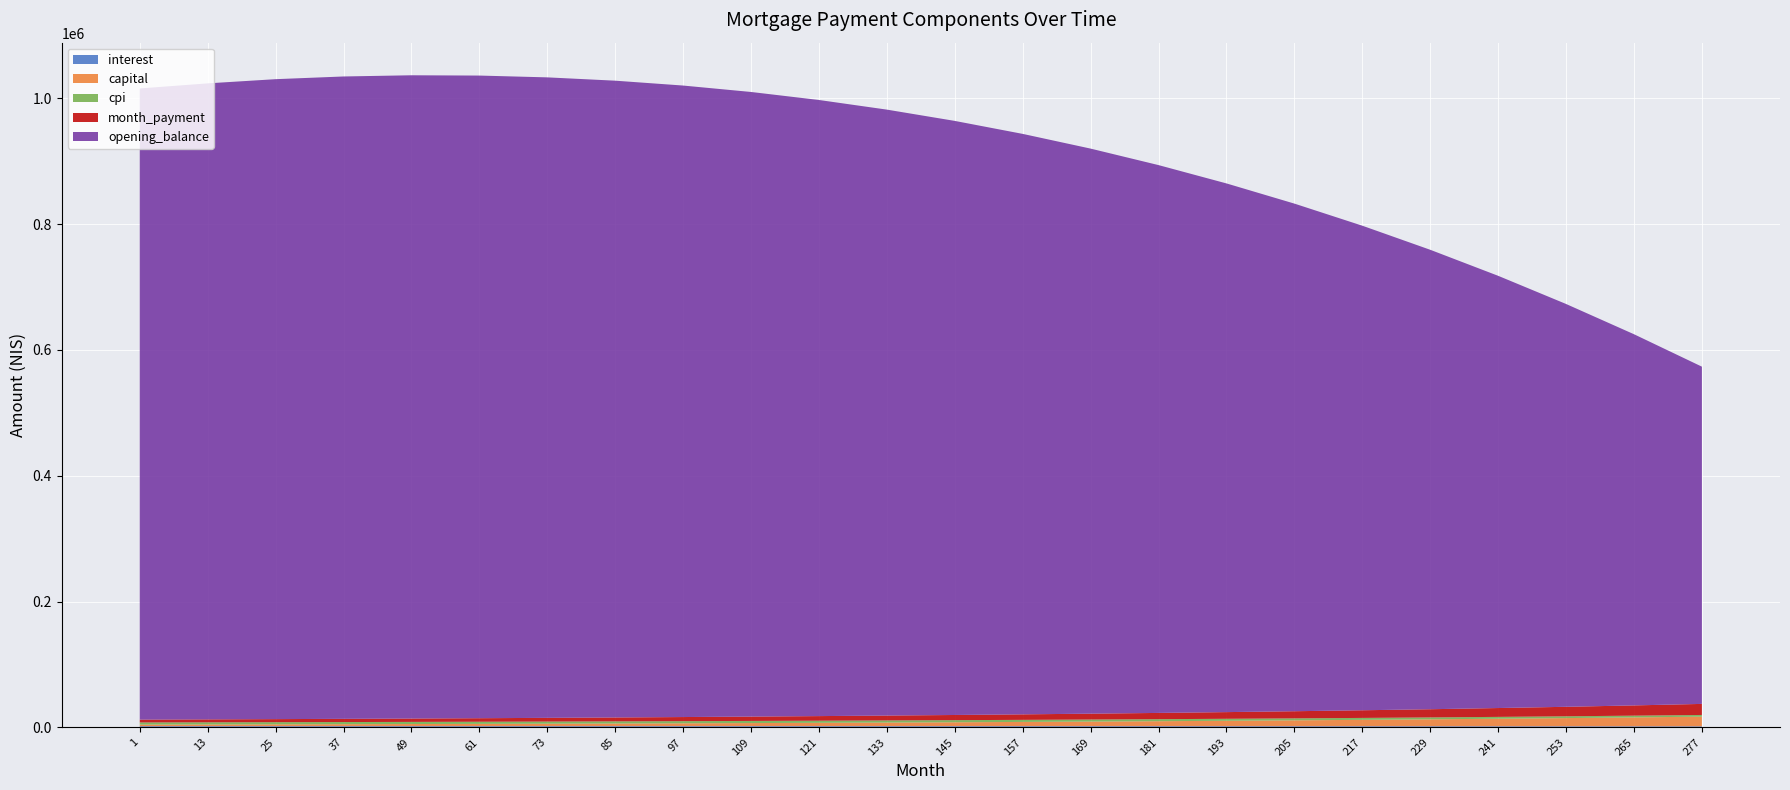

Reading left to right, list all the values displayed in this chart.

interest: 1881.2	1895.7	1906.6	1914.2	1920.3	1924.9	1927.8	1929.1	1928.6	1926.3	1922.1	1915.9	1907.7	1897.3	1884.7	1869.7	1852.3	1832.4	1809.9	1784.6	1756.5	1725.4	1691.1	1653.6
capital: 2630.6	2800.0	2980.3	3188.8	3418.4	3671.2	3949.0	4253.8	4587.7	4953.0	5352.4	5788.6	6265.2	6785.6	7354.0	7974.4	8650.9	9388.7	10193.0	11069.7	12024.8	13064.4	14195.9	15427.8
cpi: 3335.7	3360.7	3379.7	3392.4	3401.6	3407.0	3408.6	3406.2	3399.6	3388.6	3373.2	3353.1	3328.2	3298.3	3263.3	3223.0	3177.2	3125.7	3068.4	3005.2	2935.7	2859.8	2777.3	2688.0
month_payment: 4511.9	4695.7	4887.0	5103.0	5340.2	5600.1	5884.3	6194.9	6533.8	6903.5	7306.7	7746.3	8225.6	8748.3	9318.2	9939.5	10616.0	11352.0	12151.9	13020.5	14063.0	15085.0	16285.0	17574.0
opening_balance: 1003333.3	1011016.4	1017274.0	1021119.3	1022553.8	1021565.2	1018138.0	1012246.0	1003854.2	992921.9	979400.3	963234.9	944365.0	922721.8	898235.3	870830.6	840427.3	806941.2	770283.1	730360.6	687079.1	640340.6	590044.5	536088.0